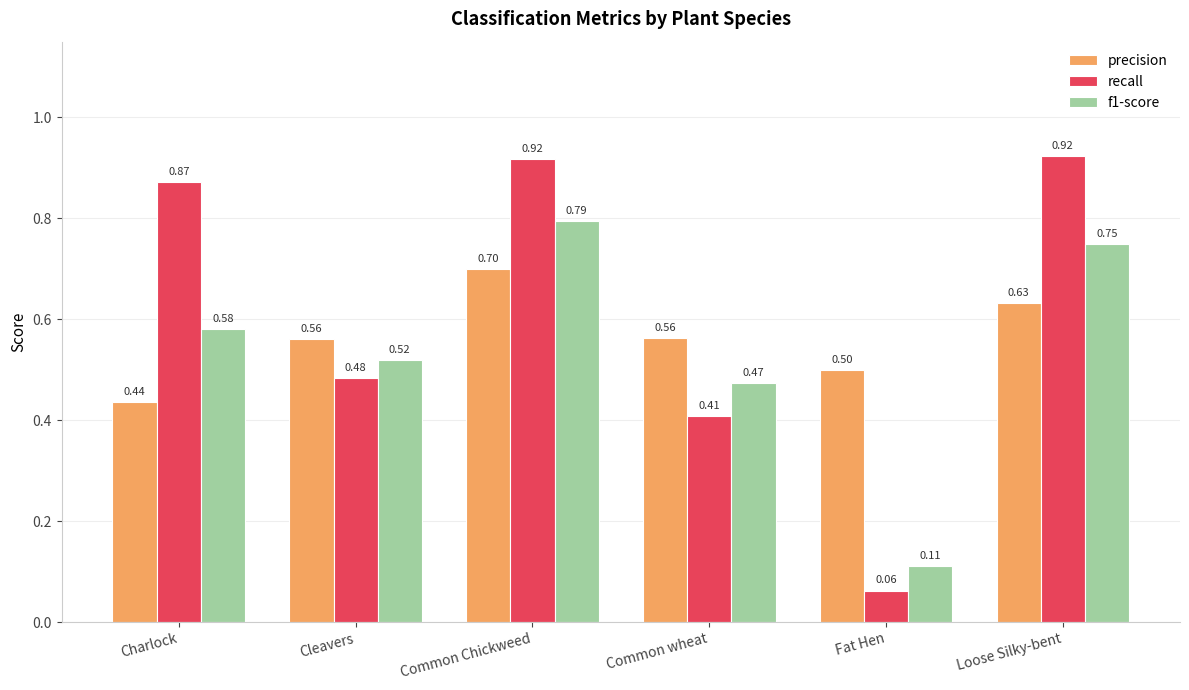

What is the sum of the precision values at Cleavers and Common wheat?

1.1